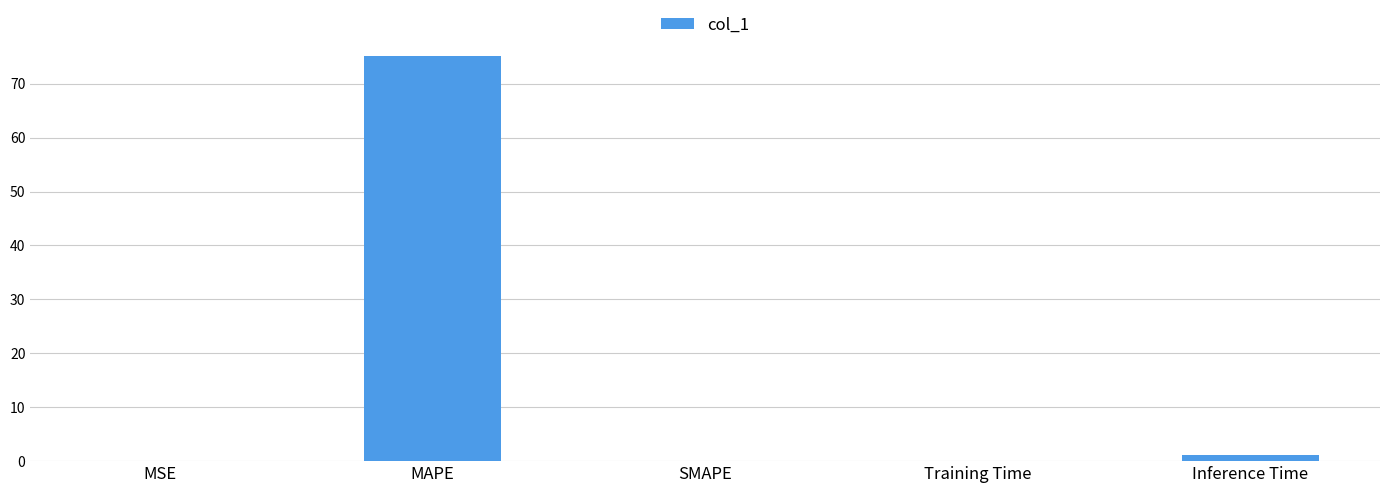

Is it true that the value at SMAPE is -42.3?

False